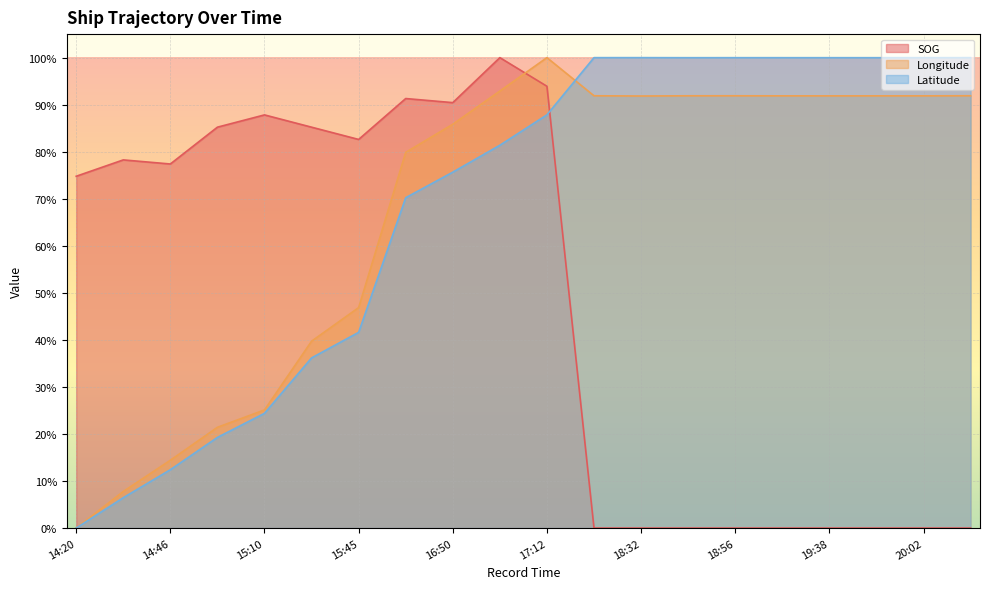

How many distinct data groups are displayed?

3